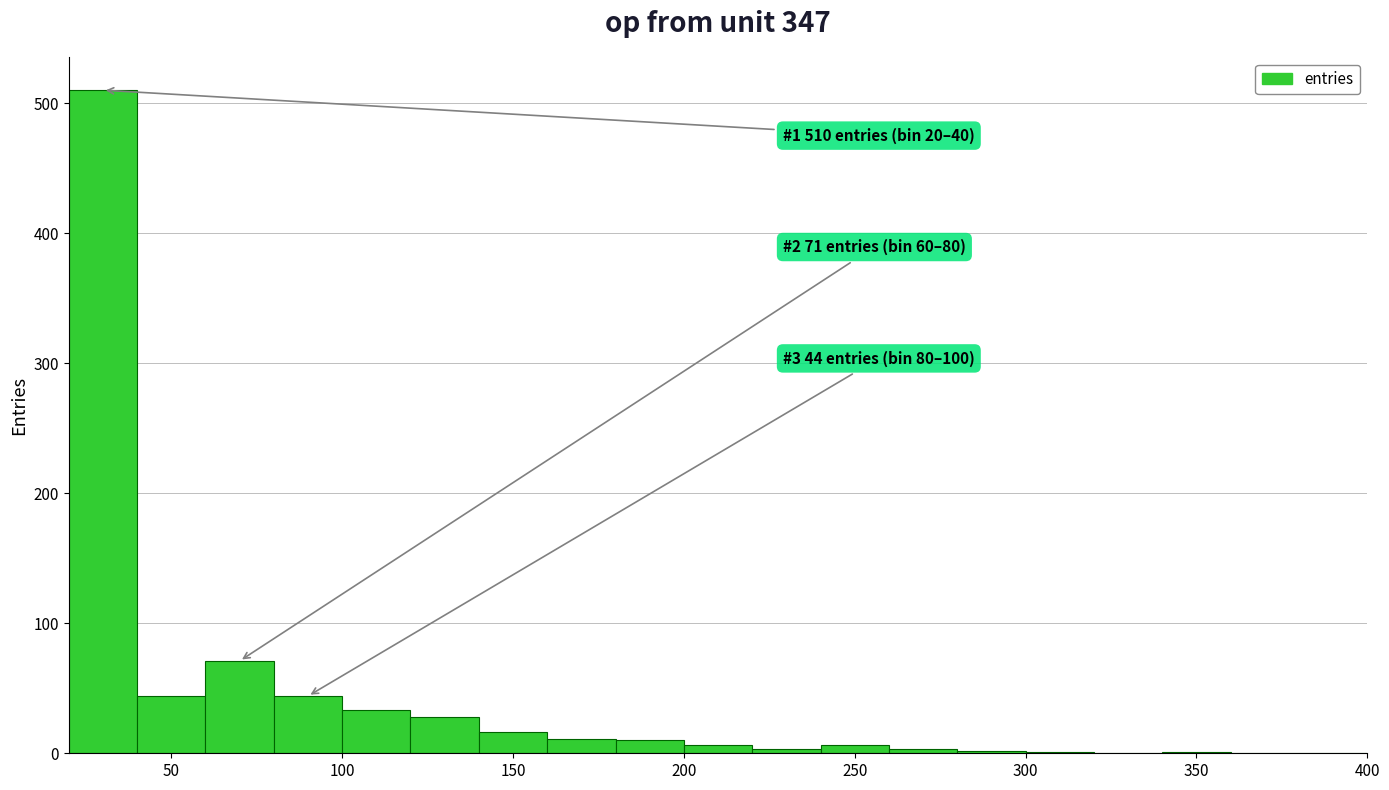

Over which range of the x-axis is the bar tallest?

20 to 40